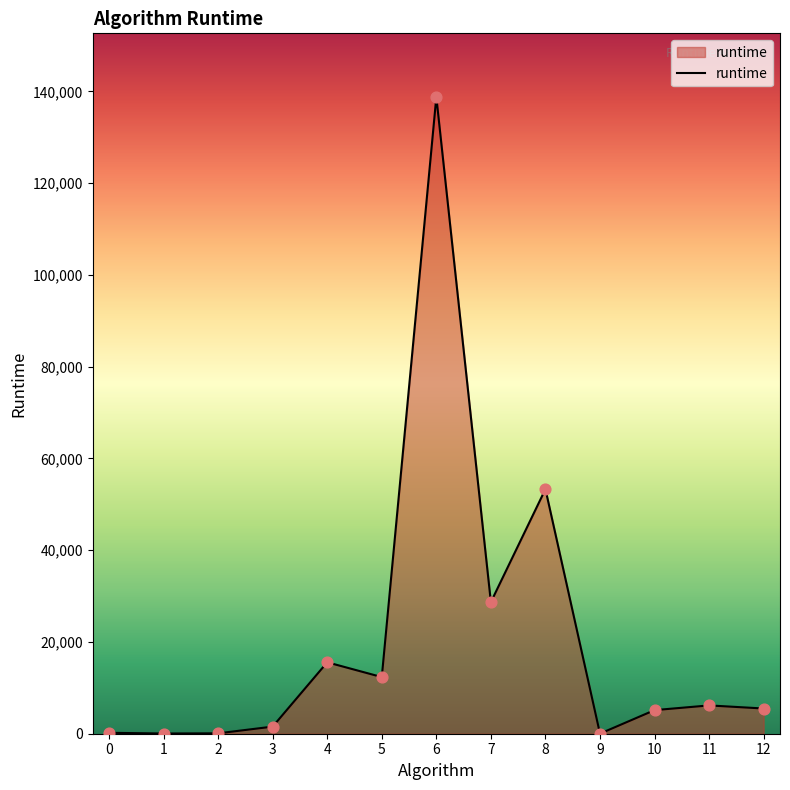

Approximately how many times larger is the value at 10 compared to 12?

0.9